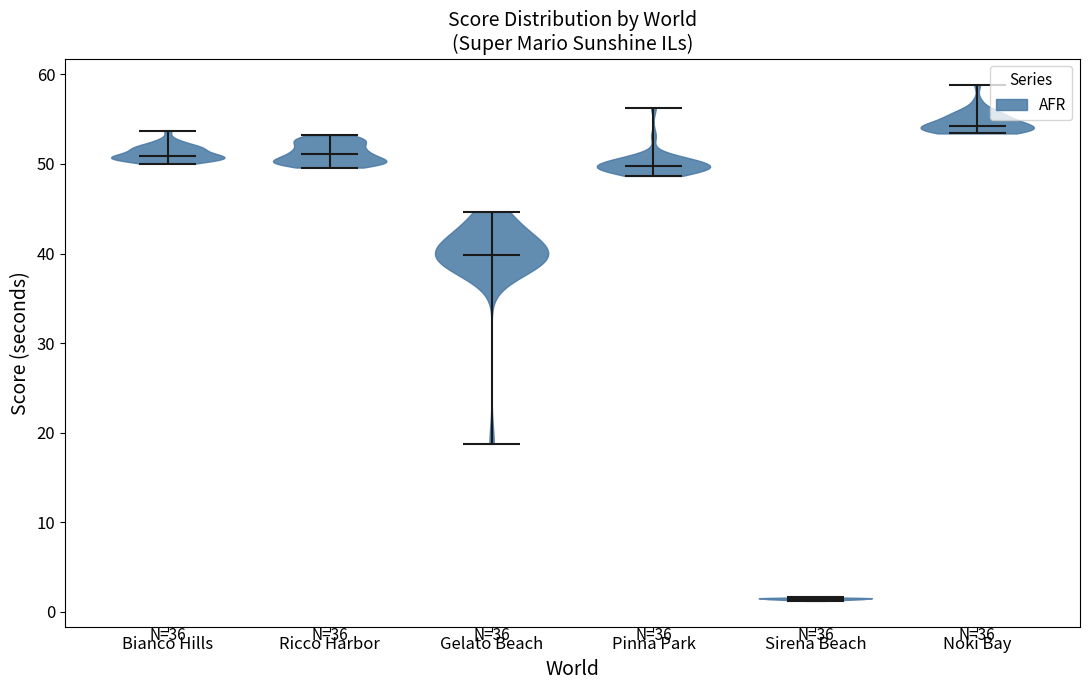

Reading left to right, read every violin against the y-axis: where its median line is, and the lowest and highest points it reaches. The values are not printed on the chart, so give them approximately, as read against the axis.

Bianco Hills: median line 51, lowest point 50, highest point 54
Ricco Harbor: median line 51, lowest point 50, highest point 53
Gelato Beach: median line 40, lowest point 19, highest point 45
Pinna Park: median line 50, lowest point 49, highest point 56
Sirena Beach: median line 1, lowest point 1, highest point 2
Noki Bay: median line 54, lowest point 53, highest point 59